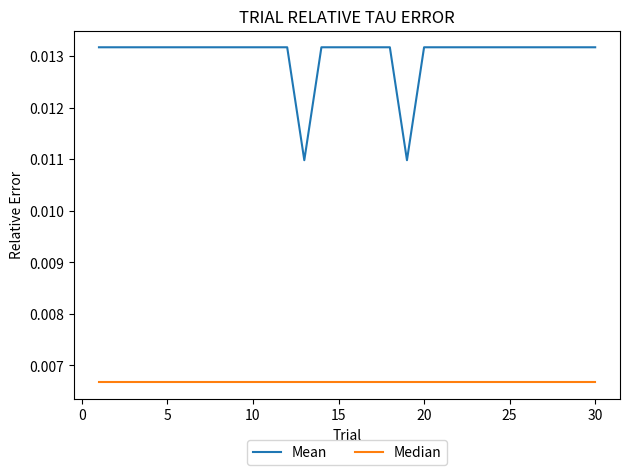

Rank the series by their maximum value, from highest to lowest.

Mean, Median